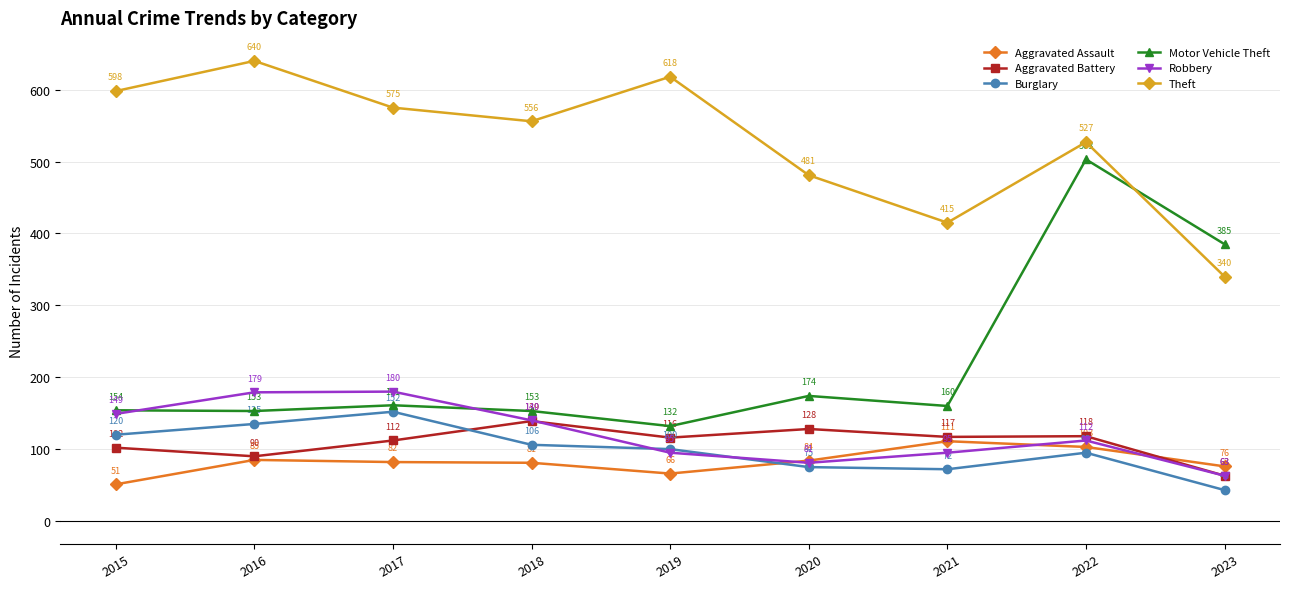

What is the total value across all series at 2020?

1023